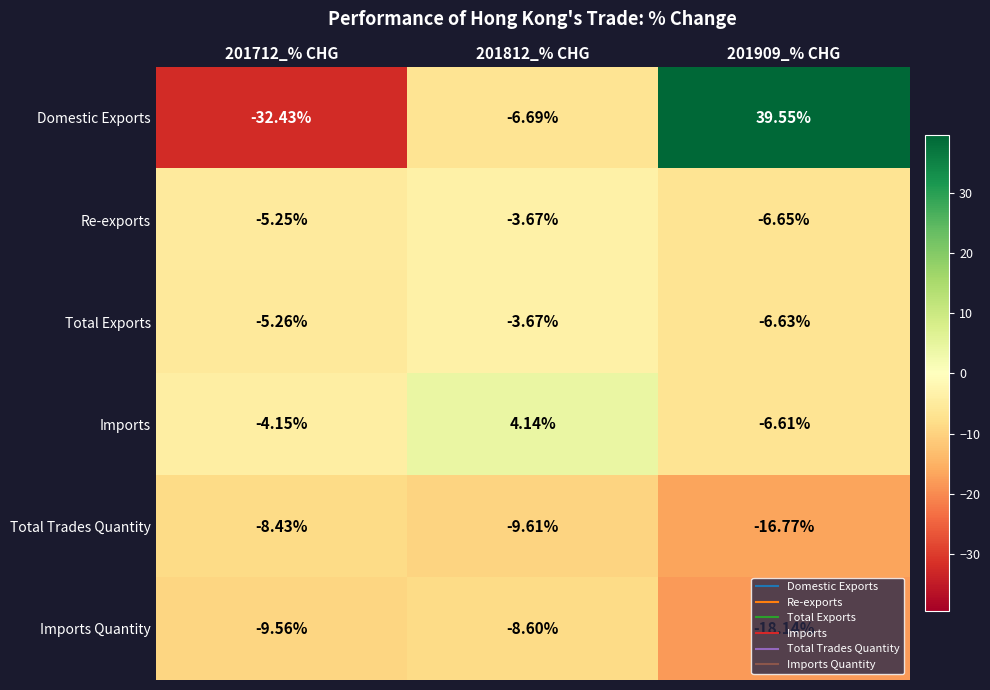

Rank the series at 201712_% CHG from highest to lowest value.

Imports, Re-exports, Total Exports, Total Trades Quantity, Imports Quantity, Domestic Exports